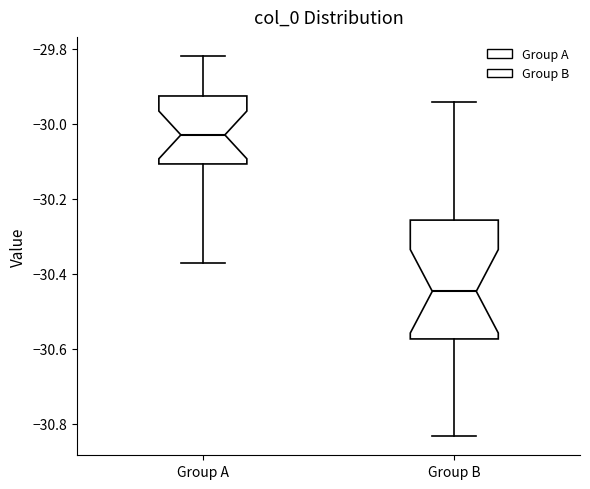

Which box has the lowest median line?

Group B